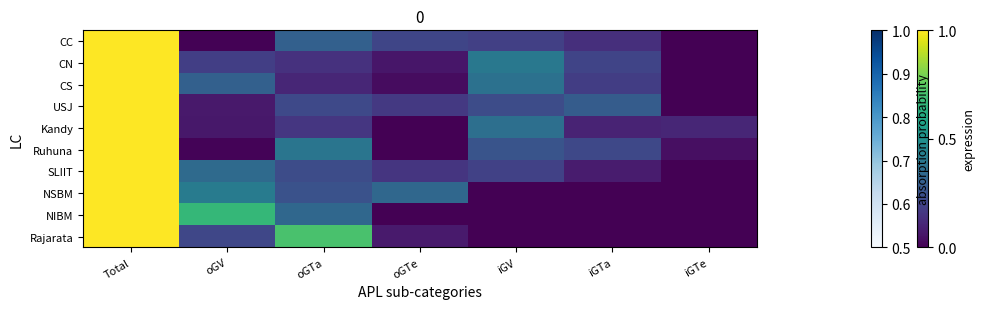

Which series has the widest spread of values?

CC